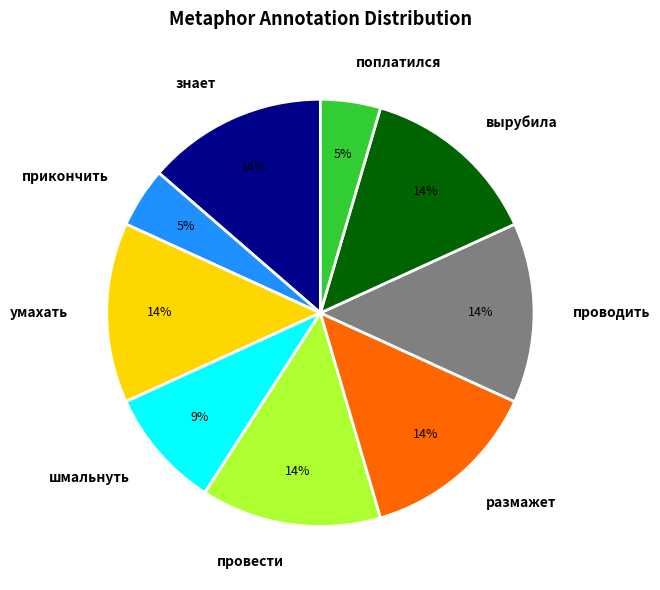

Is it true that прикончить is 5% of the pie?

True